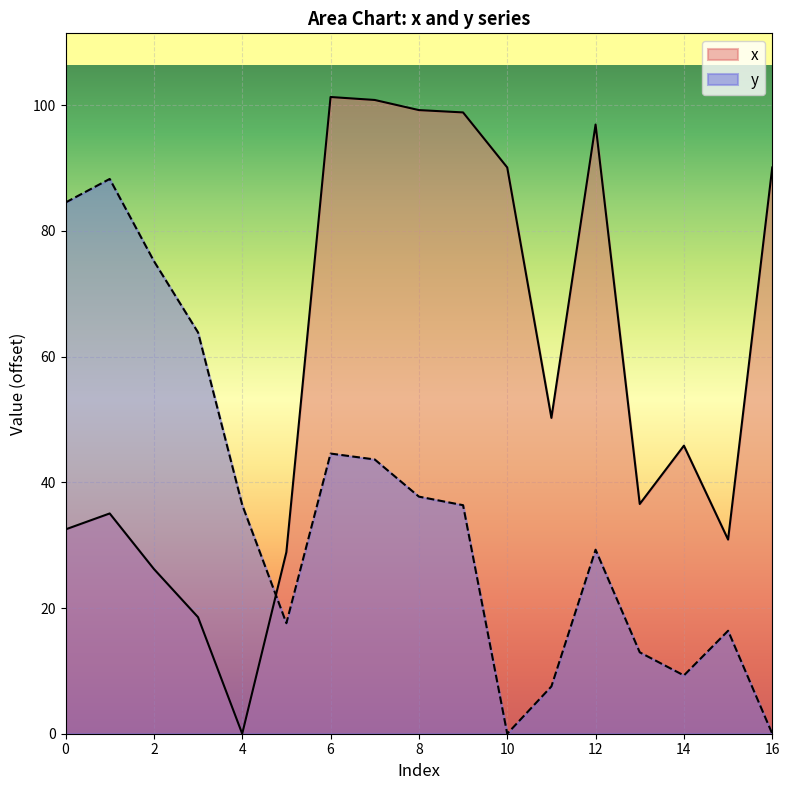

True or false: y and x intersect in this chart.

True